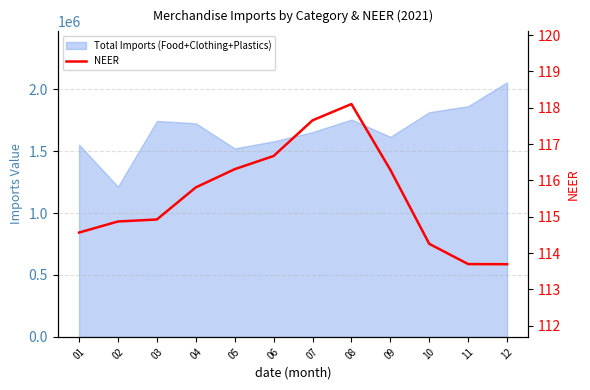

Reading left to right, list all the values displayed in this chart.

114.6	114.9	114.9	115.8	116.3	116.7	117.7	118.1	116.3	114.3	113.7	113.7